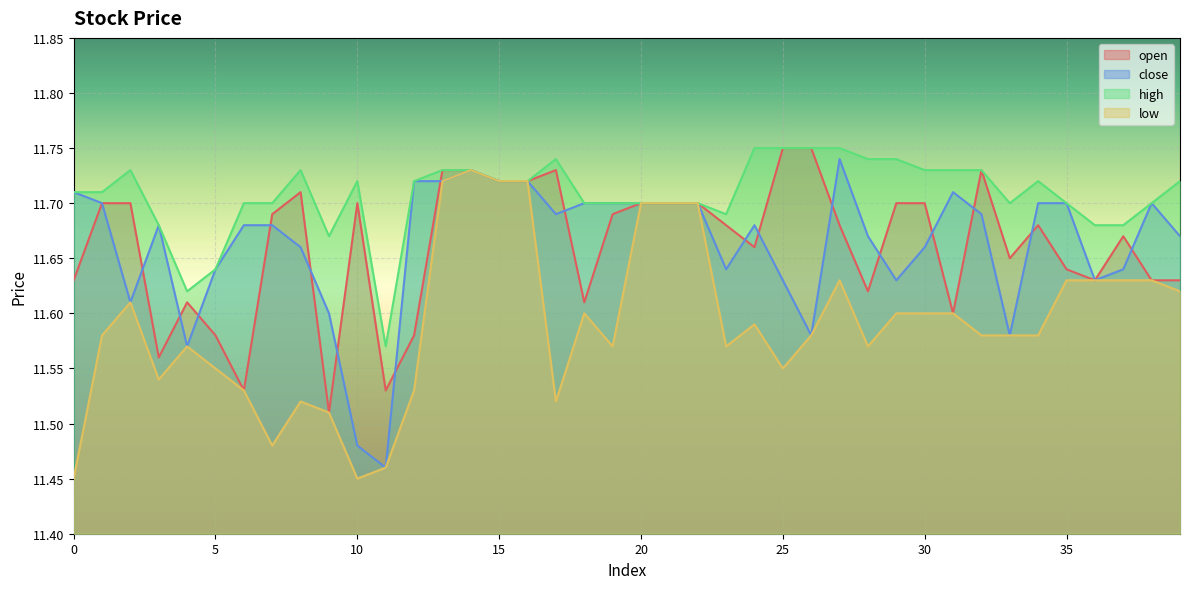

True or false: open and high cross at least once.

False